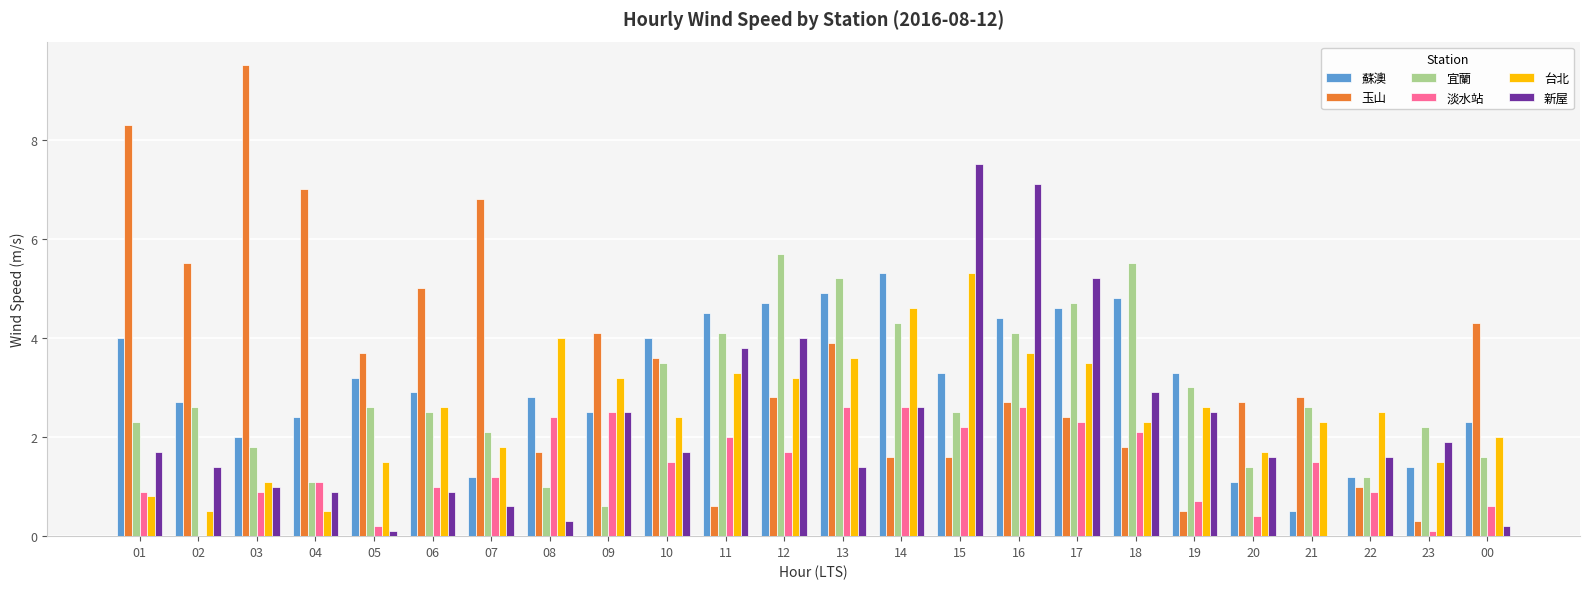

Is it true that 宜蘭 equals 0.8 at 15?

False